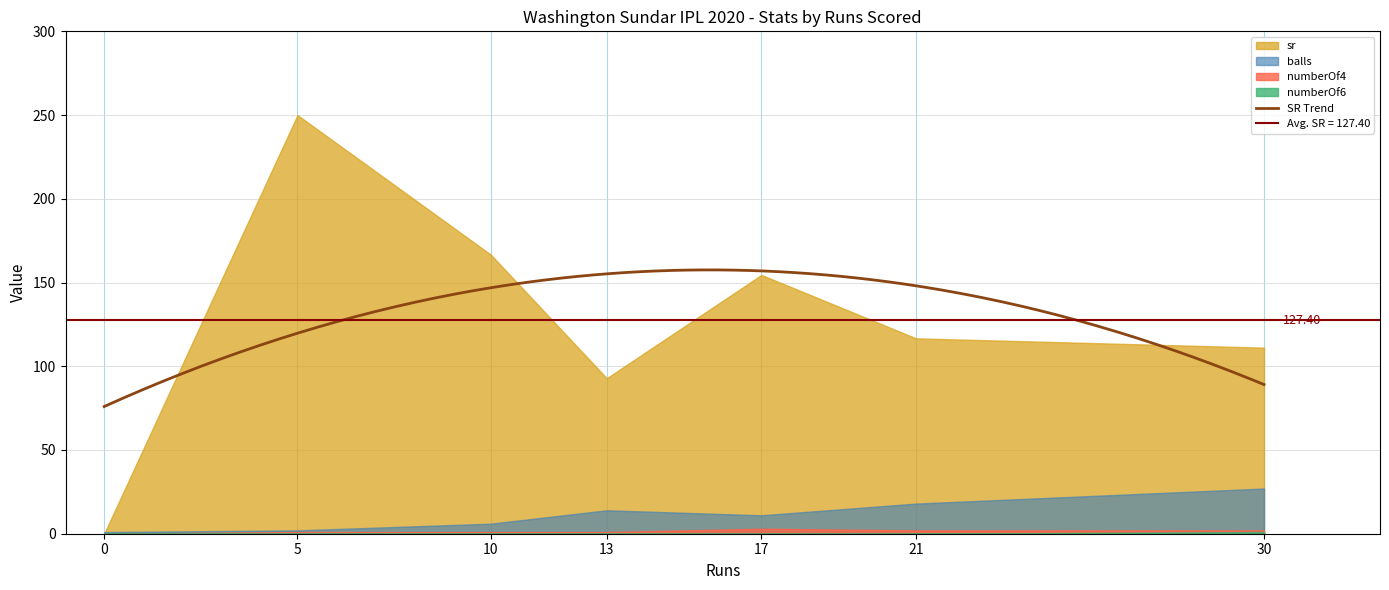

Reading right to left, extract all data points from this chart.

sr: 30=111.1	21=116.7	17=154.5	13=92.8	10=166.7	5=250.0	0=0.0
balls: 30=27.0	21=18.0	17=11.0	13=14.0	10=6.0	5=2.0	0=1.0
numberOf4: 30=2.0	21=2.0	17=3.0	13=1.0	10=1.0	5=1.0	0=0.0
numberOf6: 30=1.0	21=0.0	17=0.0	13=0.0	10=0.0	5=0.0	0=0.0